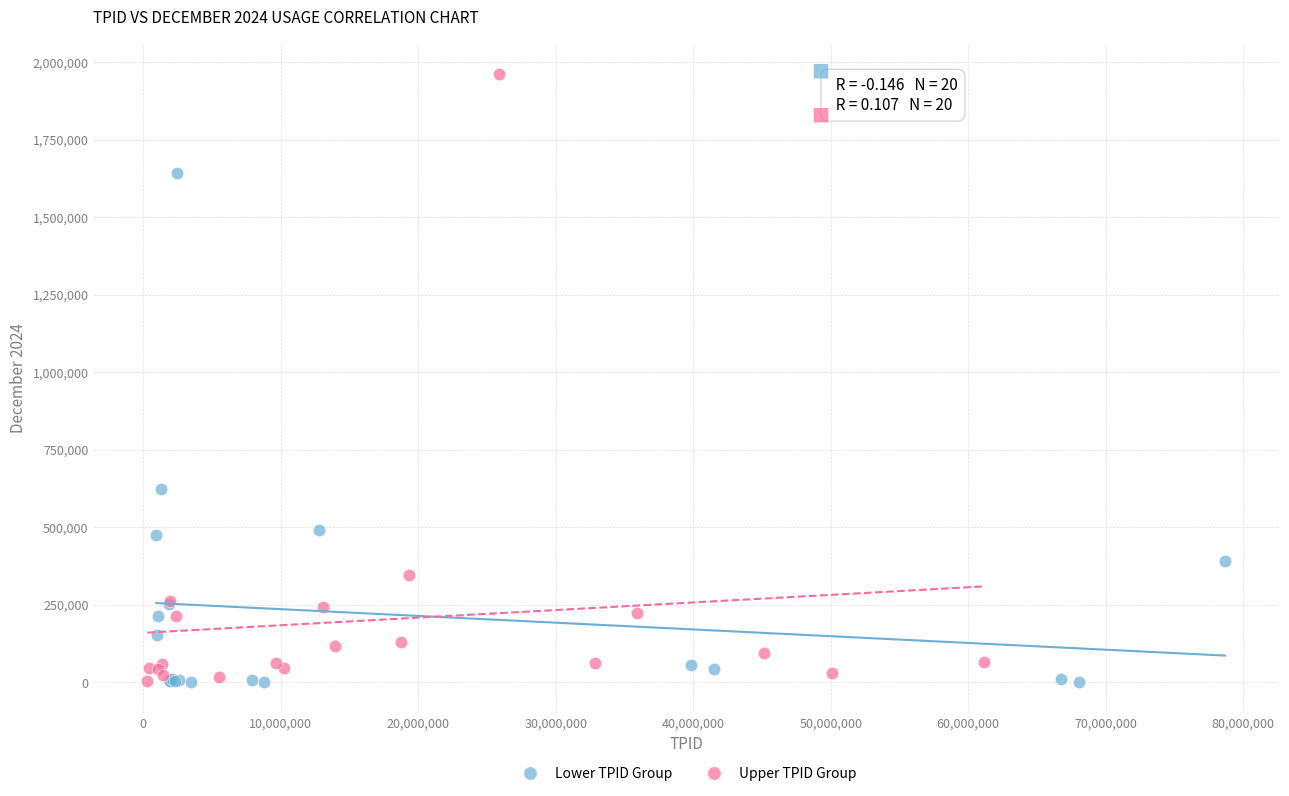

Which series has the widest spread of Y values?

Upper TPID Group